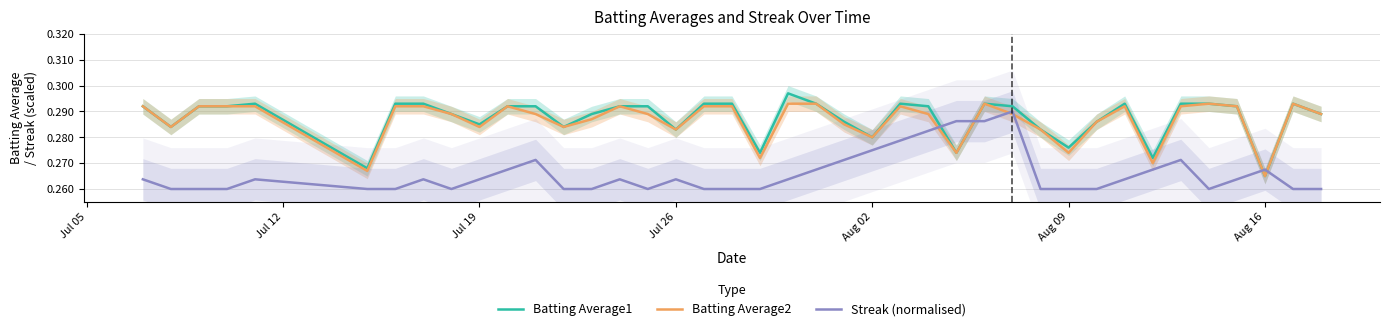

How many interior local peaks does the Batting Average1 series have?

6